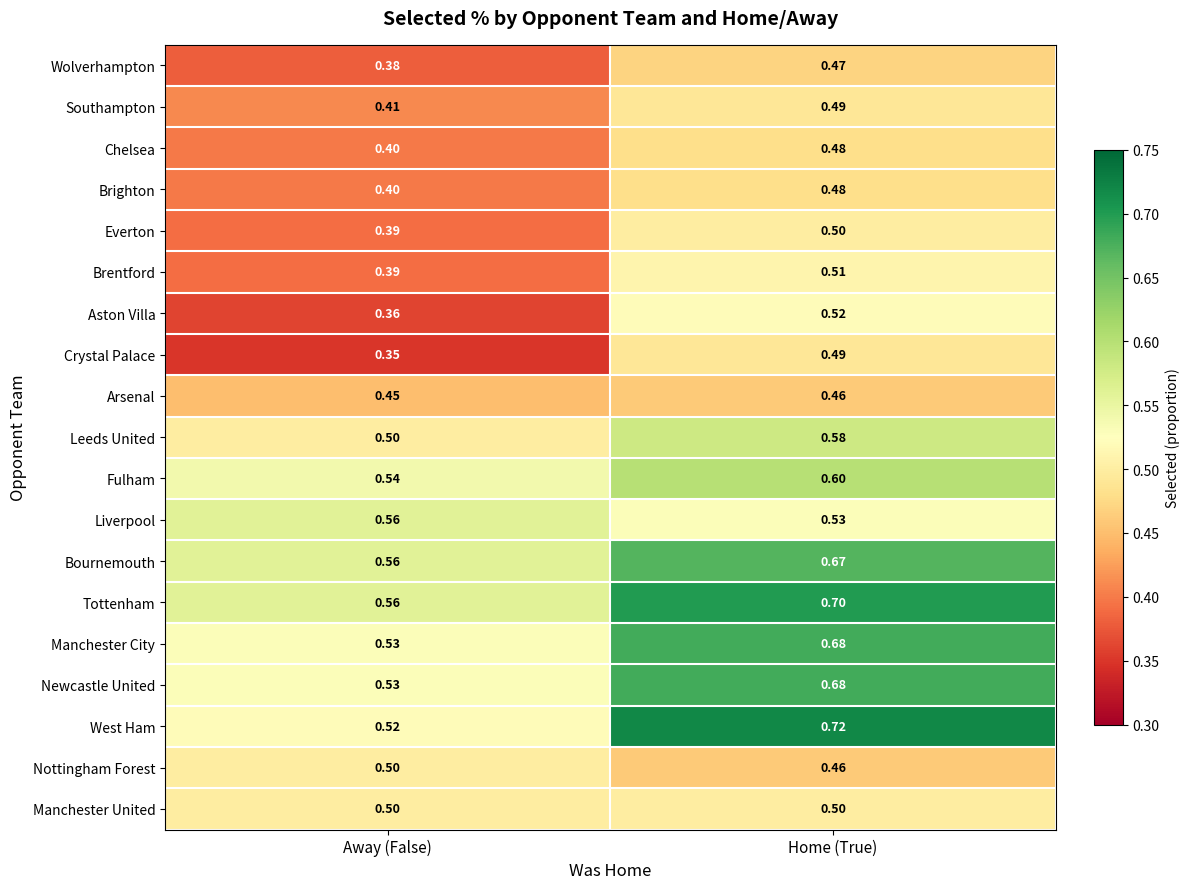

Between Away (False) and Home (True), which series saw the biggest shift?

West Ham